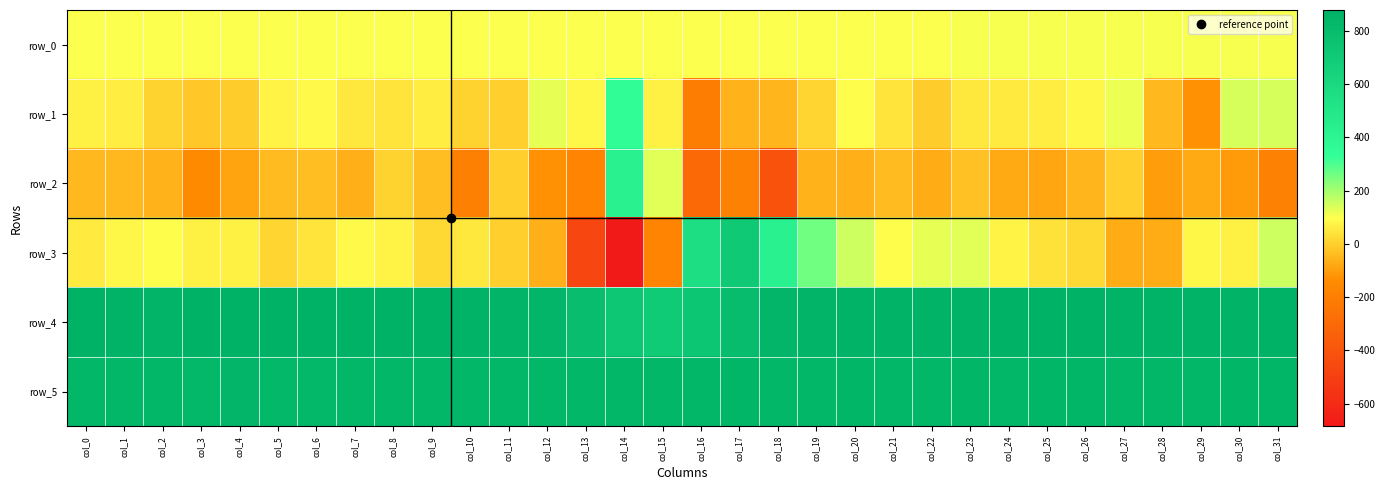

What is the total value across all series at col_10?

1679.0